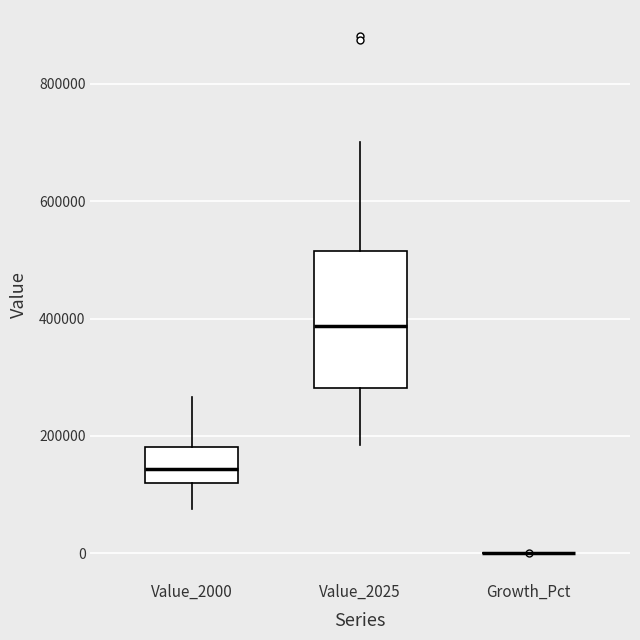

Reading left to right, transcribe this box plot: for each box, give where its median line is, the range the box spans, and where its two whiskers end, as read against the y-axis. The values are not printed on the chart, so give them approximately, as read against the axis.

Value_2000: median 140000, box 120000 to 180000, whiskers 80000 to 260000
Value_2025: median 380000, box 280000 to 520000, whiskers 180000 to 700000
Growth_Pct: box collapsed to a line at 0, whiskers 0 to 0